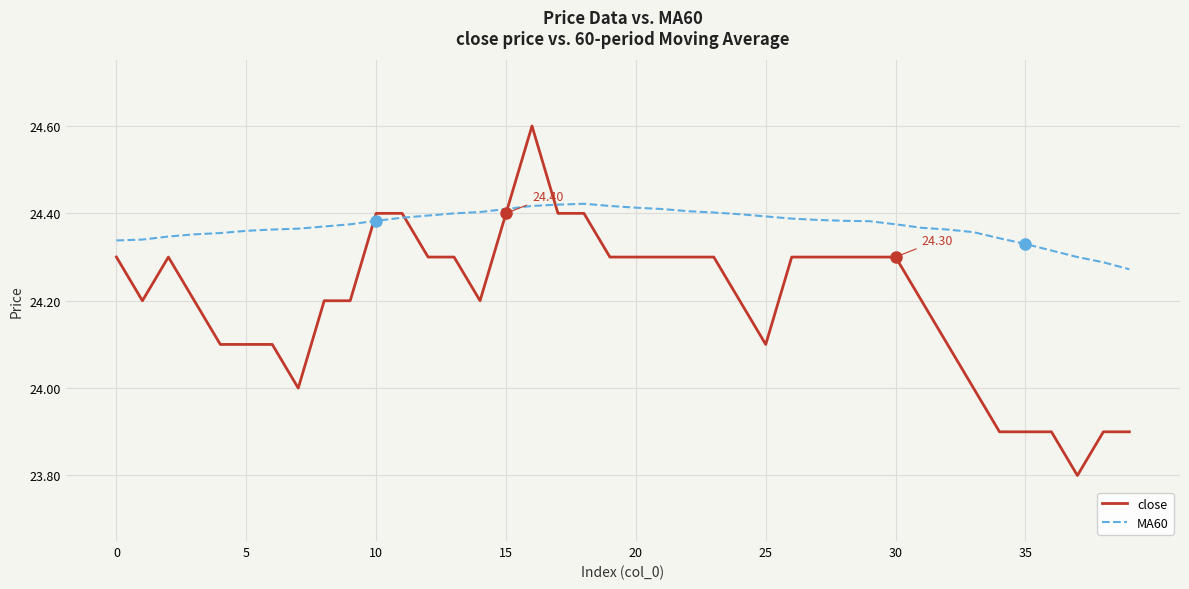

Which series has the widest spread of values?

close